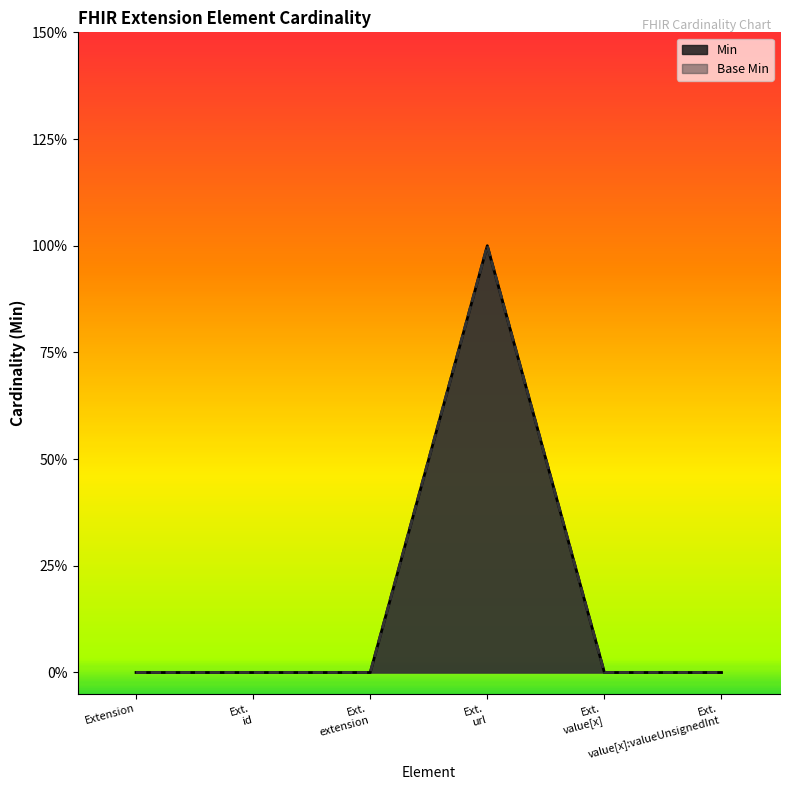

At how many categories does at least one series exceed 0?

1